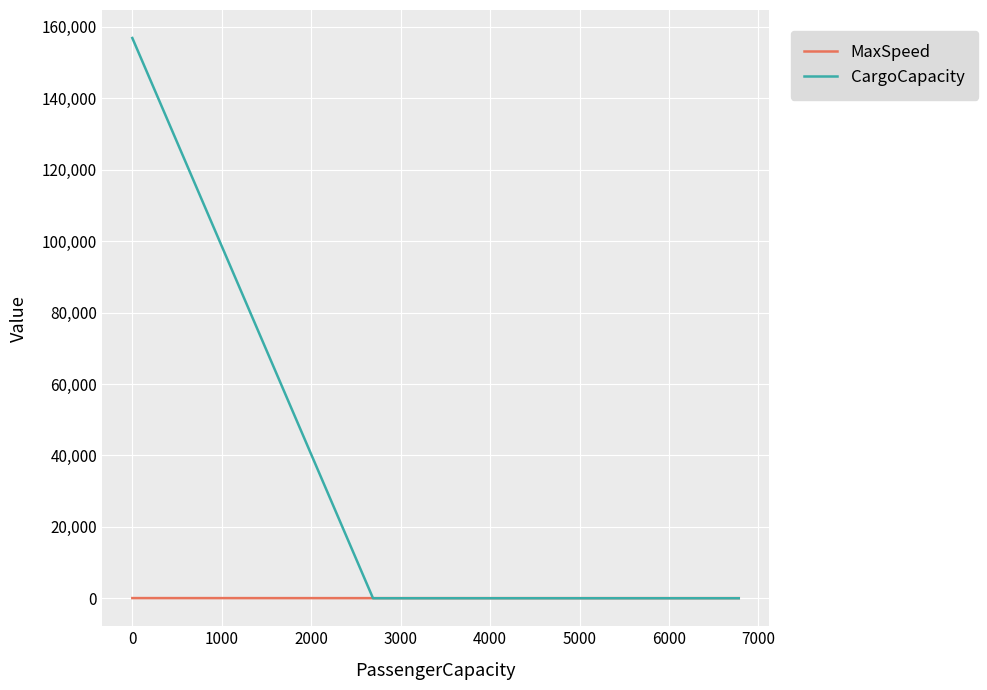

What is the maximum value shown in the chart?

156907